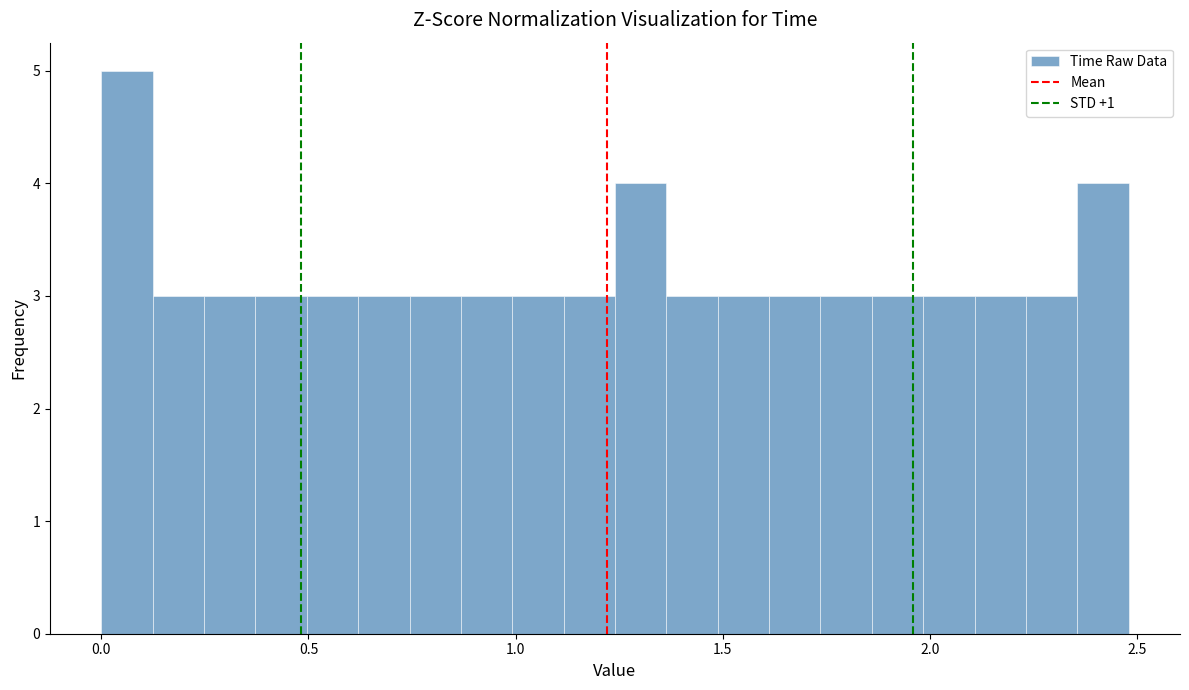

Read against the x-axis, roughly where is the centre of the tallest bar?

0.05